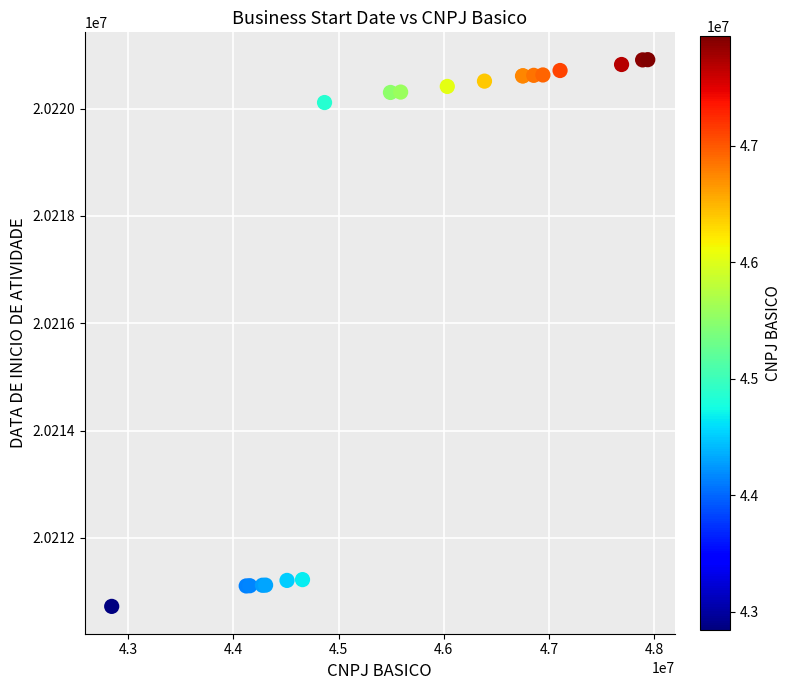

What Y value in the scatter plot is closest to 20215818?

20220114